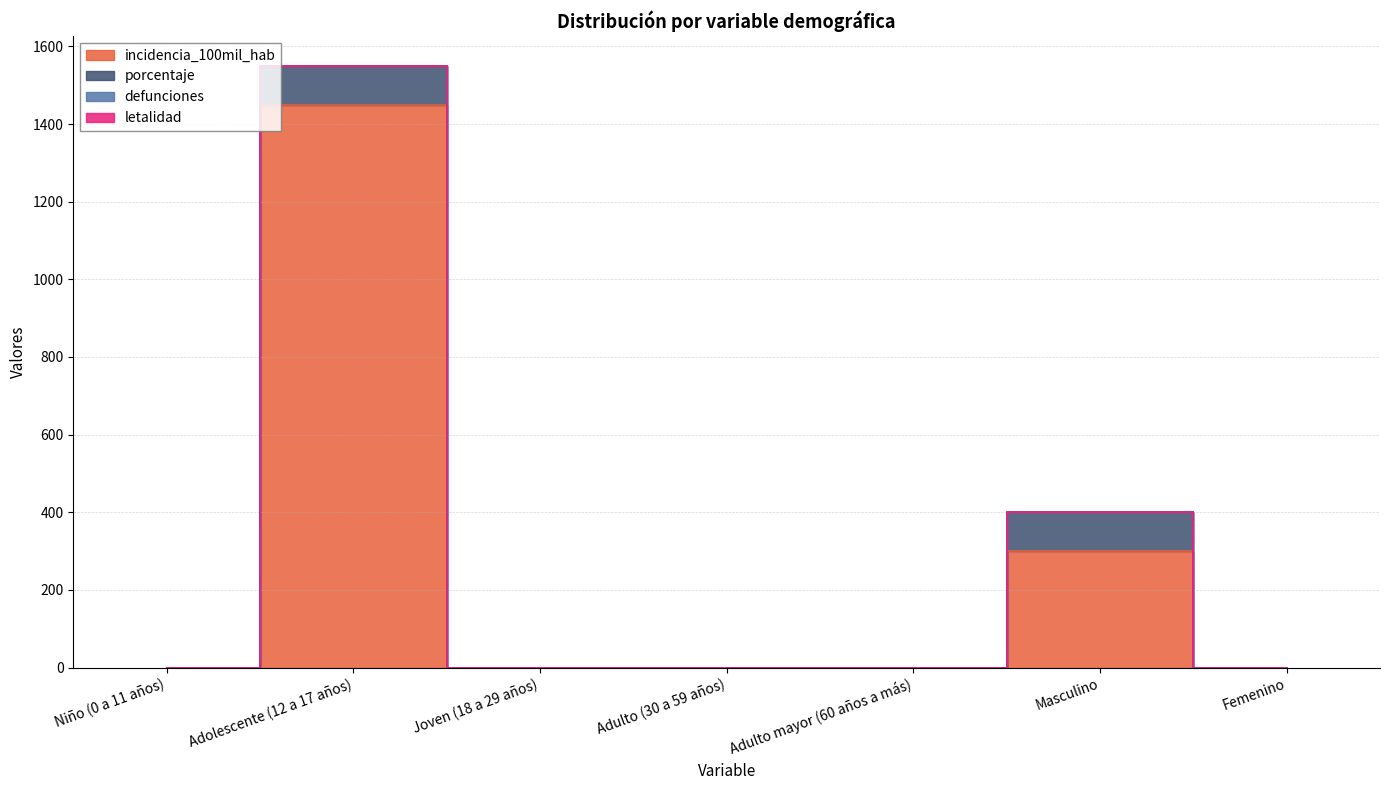

At which label is porcentaje closest to 50?

Niño (0 a 11 años)